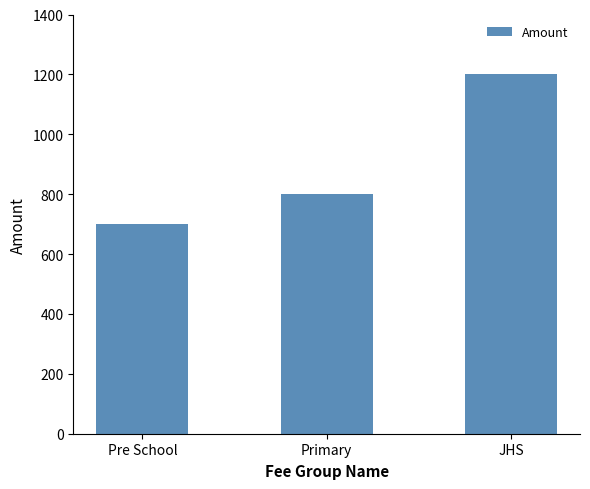

Are the bars grouped side by side (vs. stacked)?

No